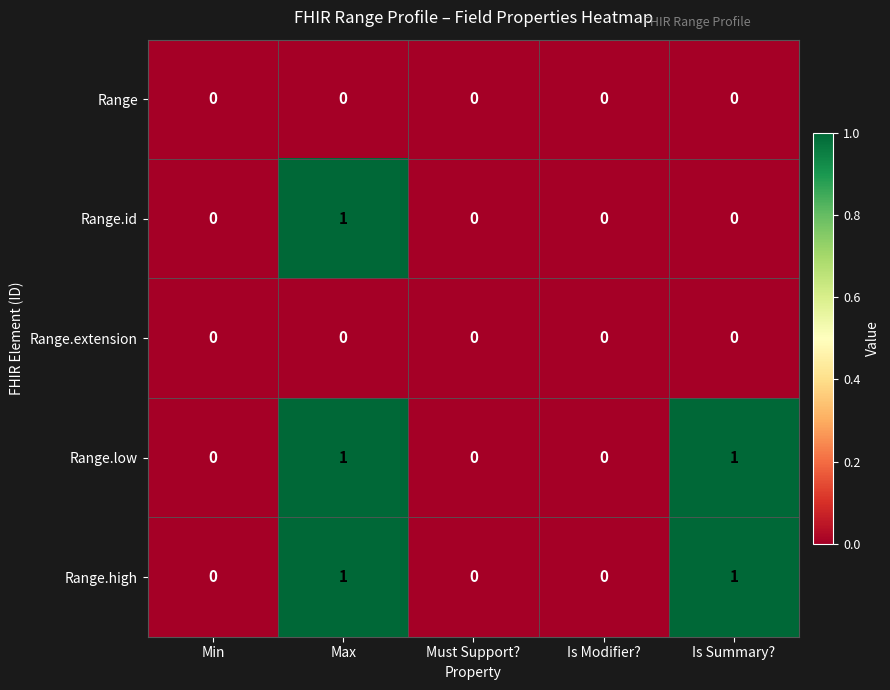

Count the number of data series in this chart.

5